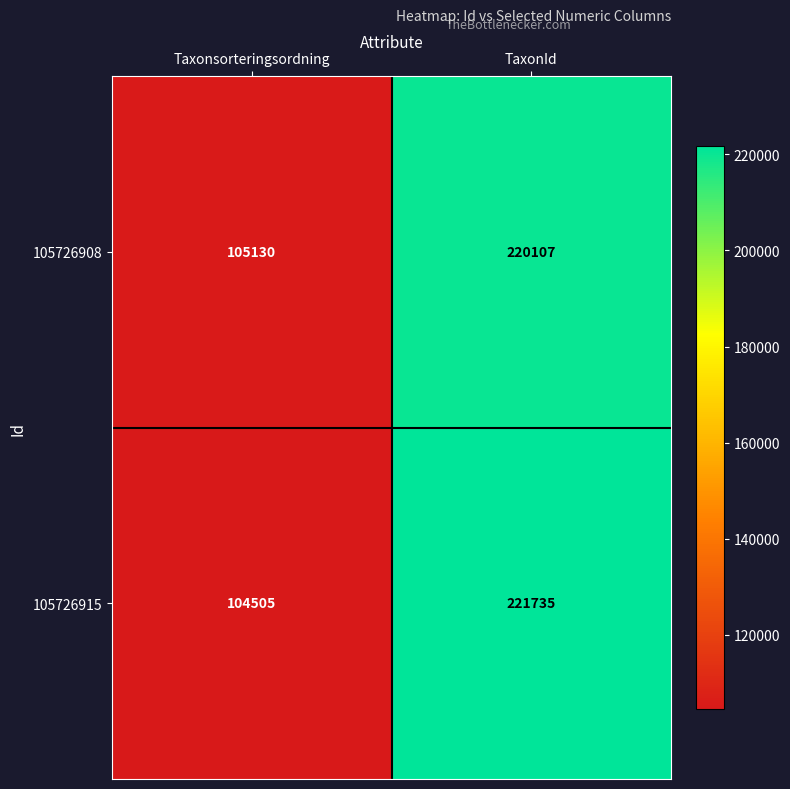

Rank the series at Taxonsorteringsordning from highest to lowest value.

105726908, 105726915